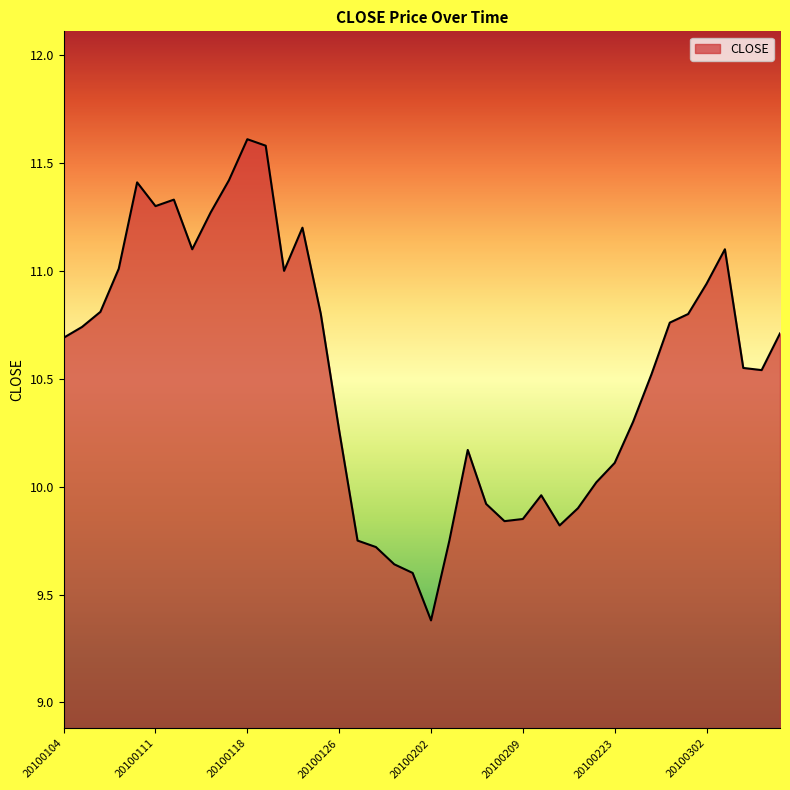

What is the difference between the maximum and minimum values?

2.2